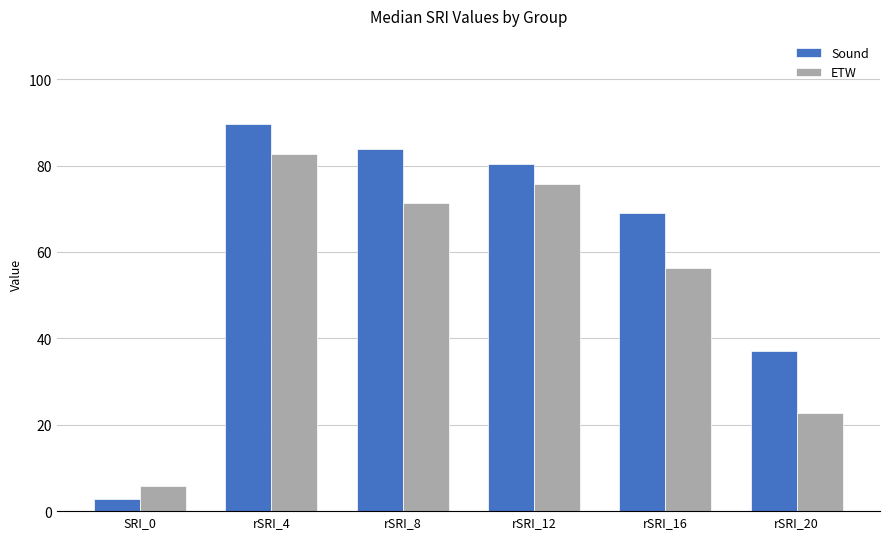

Reading right to left, transcribe all the data shown in this chart.

Sound: 37.0	69.0	80.4	83.8	89.7	2.8
ETW: 22.8	56.3	75.6	71.3	82.8	5.9